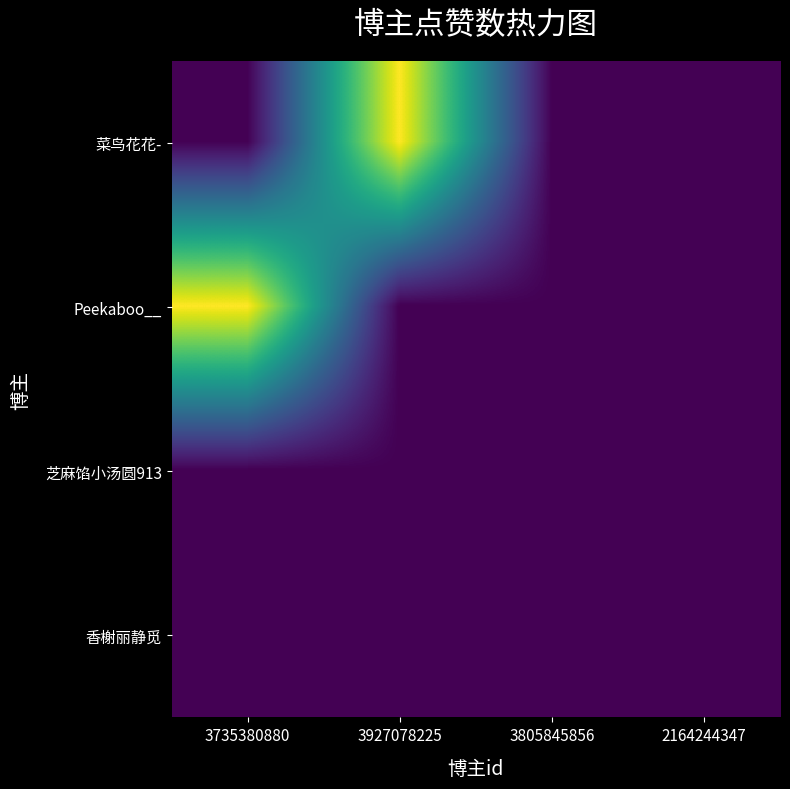

Which series has the largest total across all categories?

菜鸟花花-